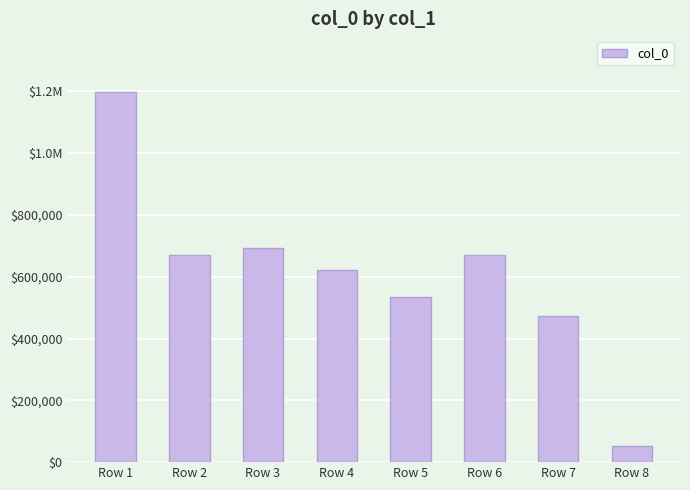

Rank the categories by value from highest to lowest.

Row 1, Row 3, Row 6, Row 2, Row 4, Row 5, Row 7, Row 8